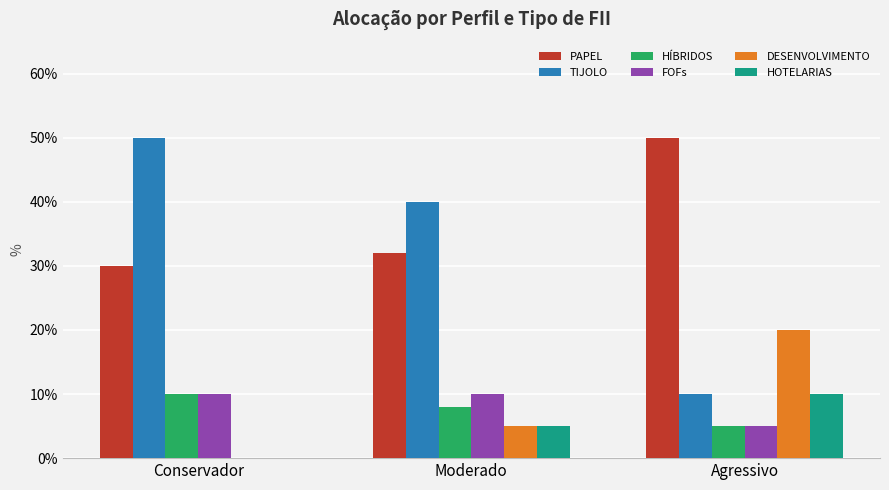

What is the label of the 3rd bar from the right?

Conservador